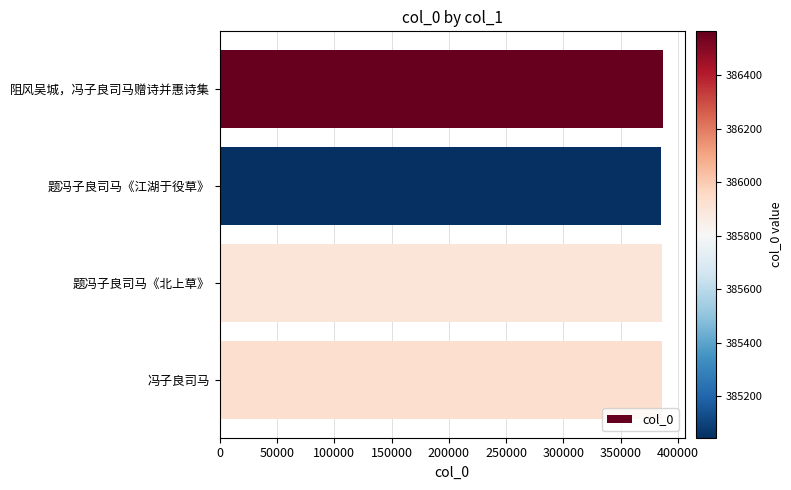

What is the greatest value displayed?

386565